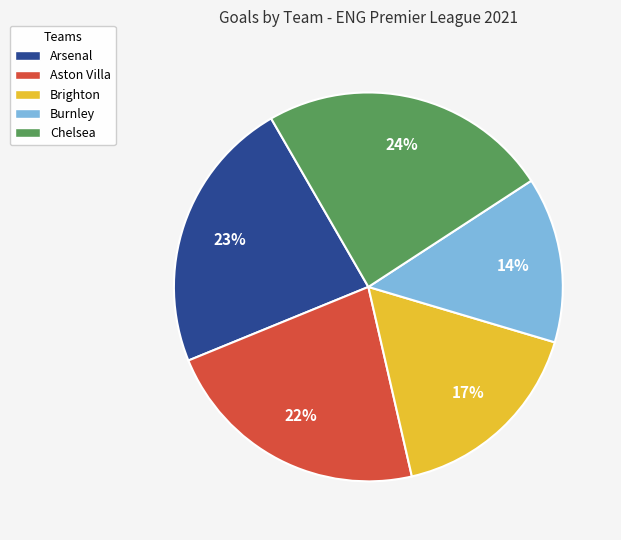

Count the number of slices in the pie.

5